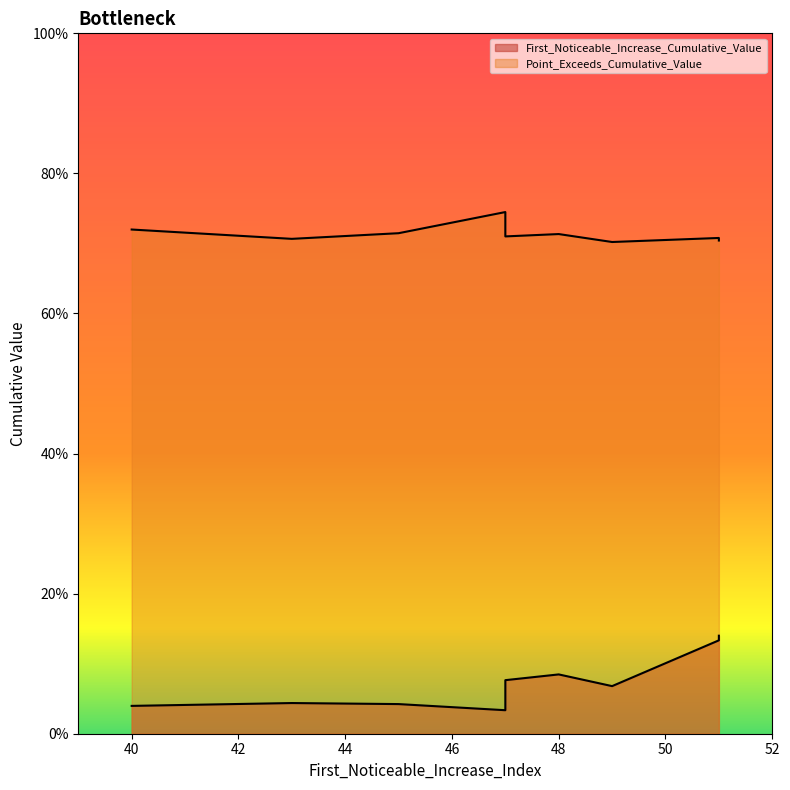

How many interior local valleys does the First_Noticeable_Increase_Cumulative_Value series have?

2